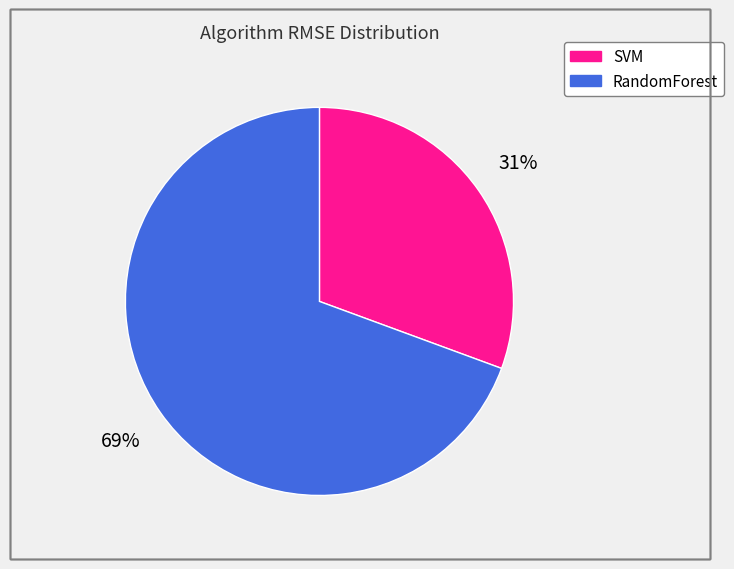

Combined, do SVM and RandomForest account for over 50%?

Yes